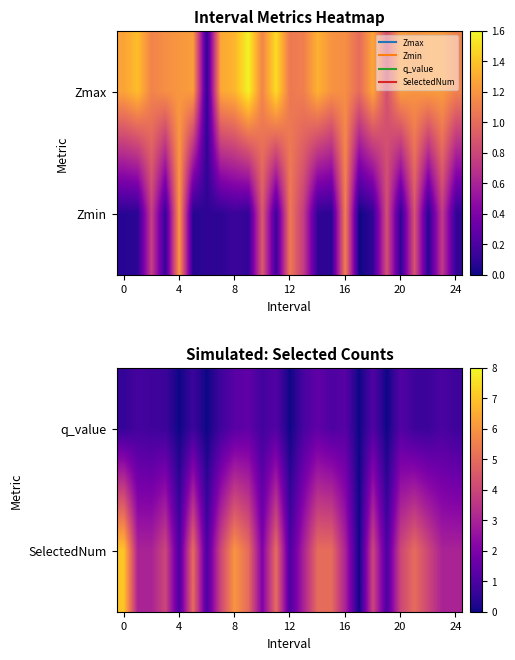

What is the maximum value shown in the chart?

7.0